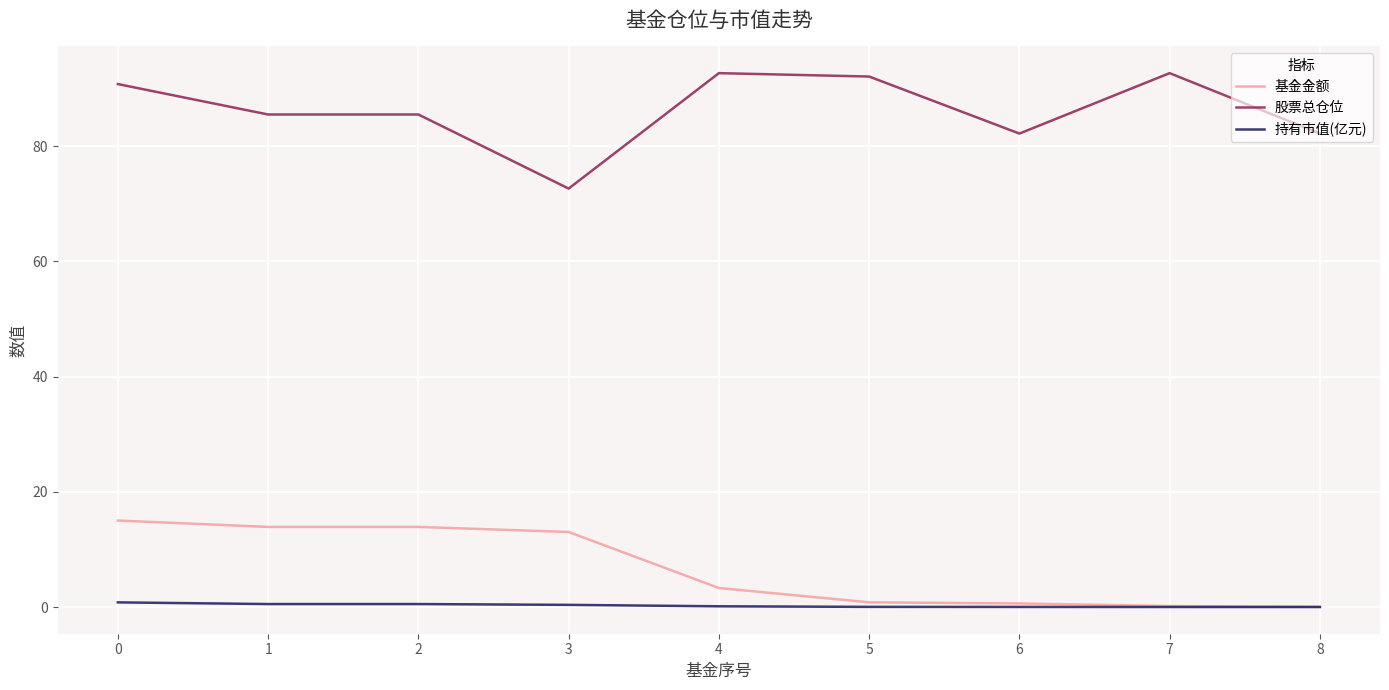

Is the value of 股票总仓位 at 1 greater than the value of 持有市值(亿元) at 3?

Yes